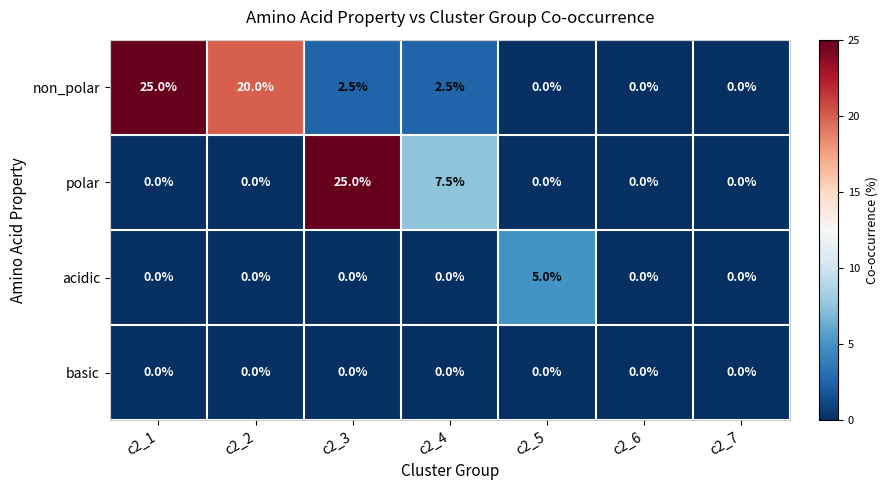

Which series has the largest total across all categories?

non_polar